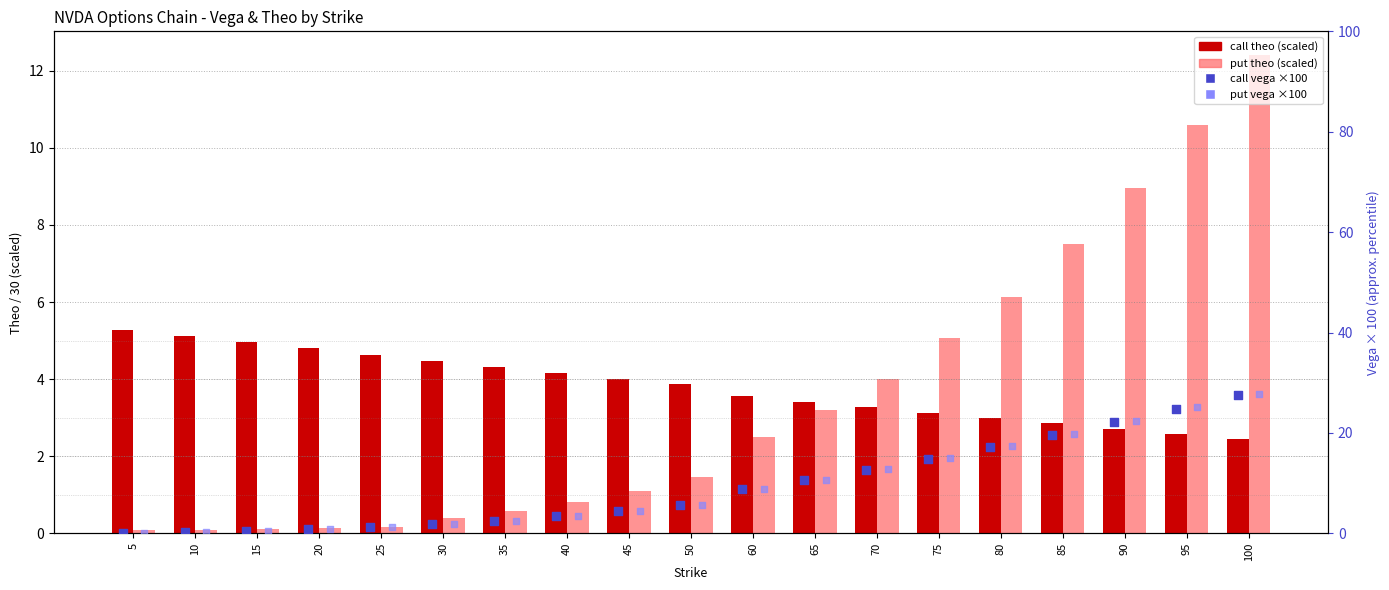

Which series contains the highest Y value?

put vega (percentile)